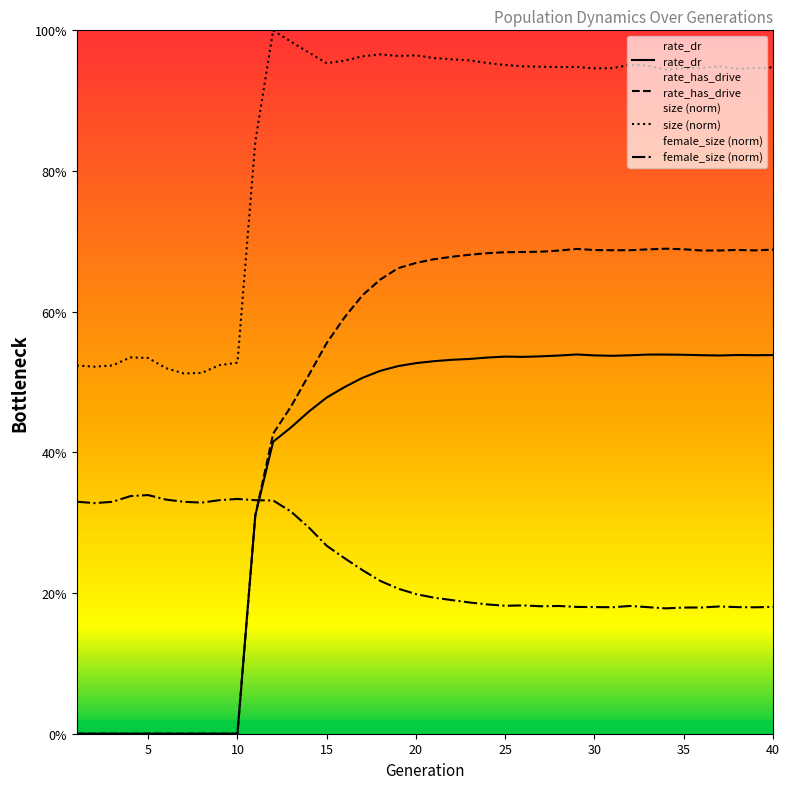

List the series in order of their peak value, lowest first.

female_size (norm), rate_dr, rate_has_drive, size (norm)